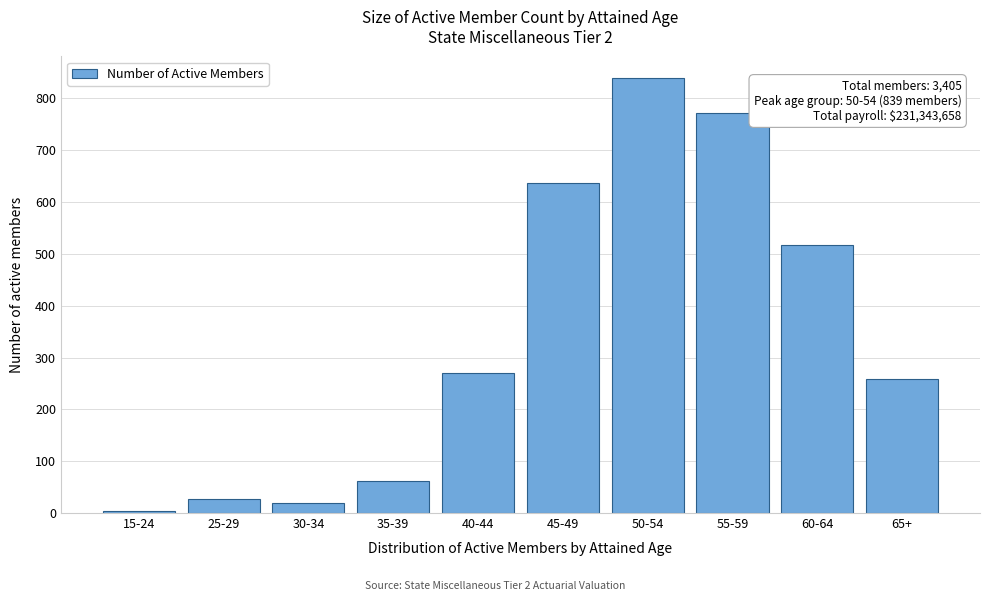

Reading left to right, transcribe all the data shown in this chart.

15-24=4	25-29=28	30-34=20	35-39=61	40-44=270	45-49=636	50-54=839	55-59=772	60-64=517	65+=258